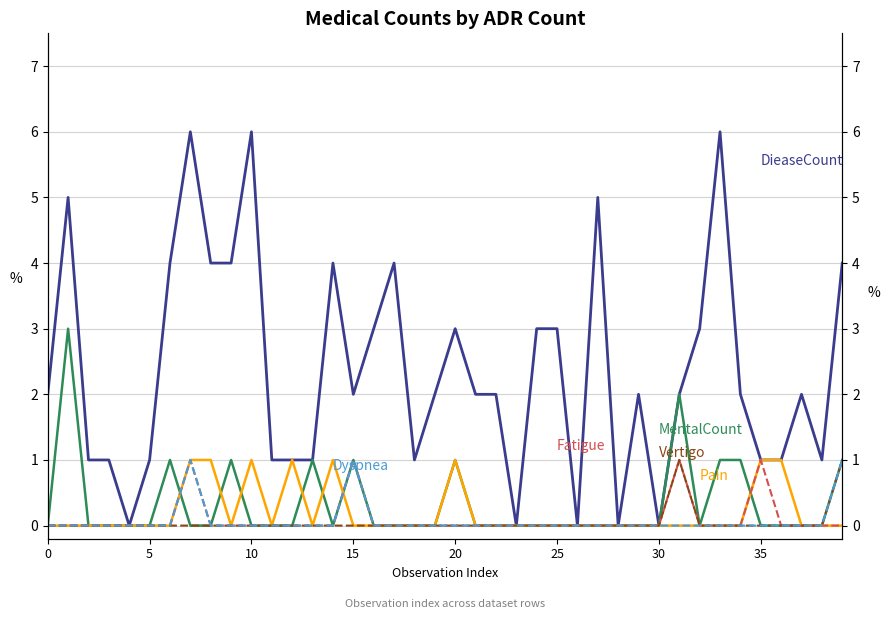

The Dyspnea series shows 0 at 5. True or false?

True